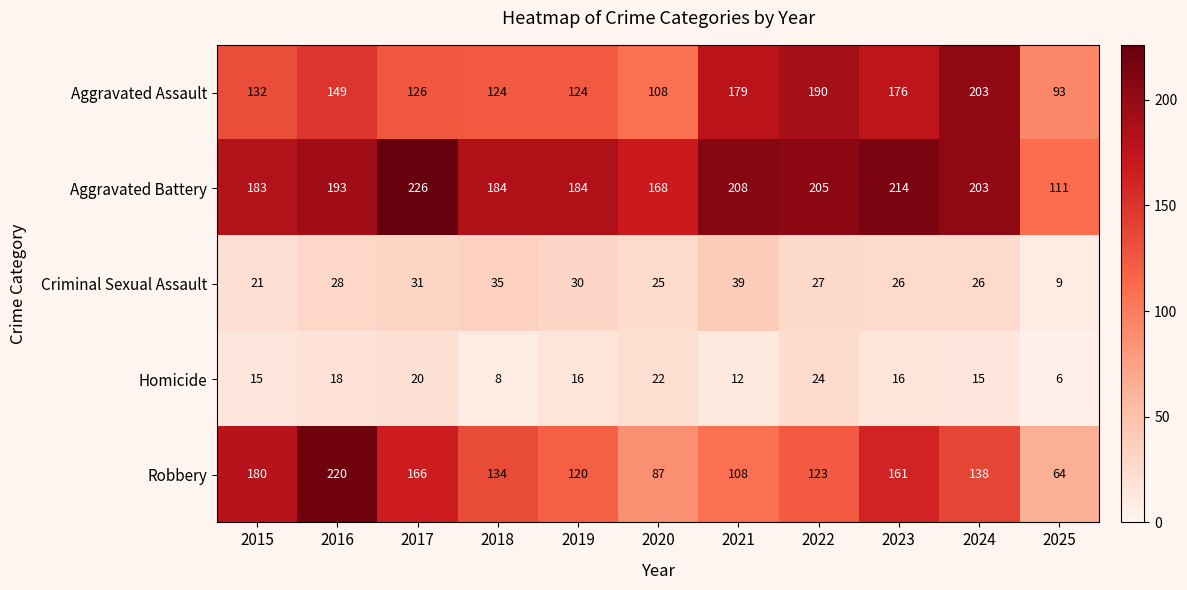

What is the difference between the second highest and minimum values in the Aggravated Assault series?

97